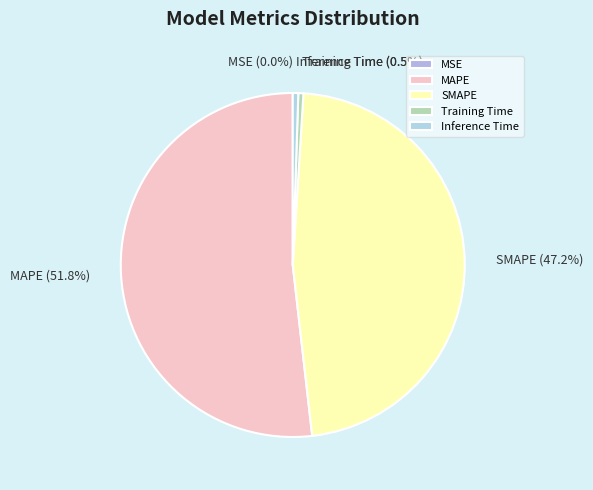

What is the total percentage of SMAPE and MAPE?

99.0%